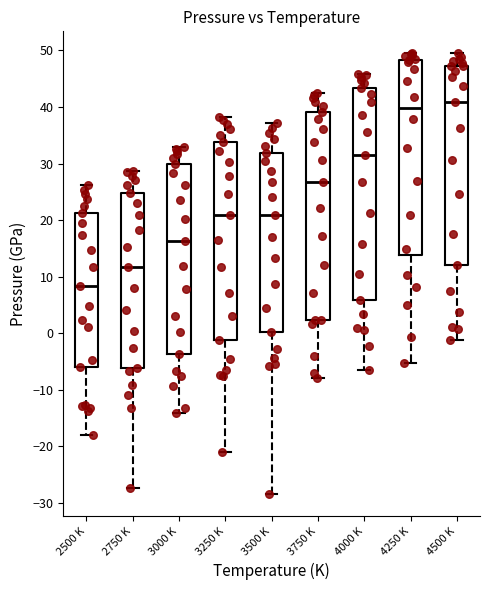

Reading left to right, transcribe this box plot: for each box, give where its median line is, the range the box spans, and where its two whiskers end, as read against the y-axis. The values are not printed on the chart, so give them approximately, as read against the axis.

2500 K: median 8, box -6 to 21, whiskers -18 to 26
2750 K: median 12, box -6 to 25, whiskers -27 to 29
3000 K: median 16, box -4 to 30, whiskers -14 to 33
3250 K: median 21, box -1 to 34, whiskers -21 to 38
3500 K: median 21, box 0 to 32, whiskers -28 to 37
3750 K: median 27, box 2 to 39, whiskers -8 to 43
4000 K: median 32, box 6 to 43, whiskers -7 to 46
4250 K: median 40, box 14 to 48, whiskers -5 to 49
4500 K: median 41, box 12 to 47, whiskers -1 to 49